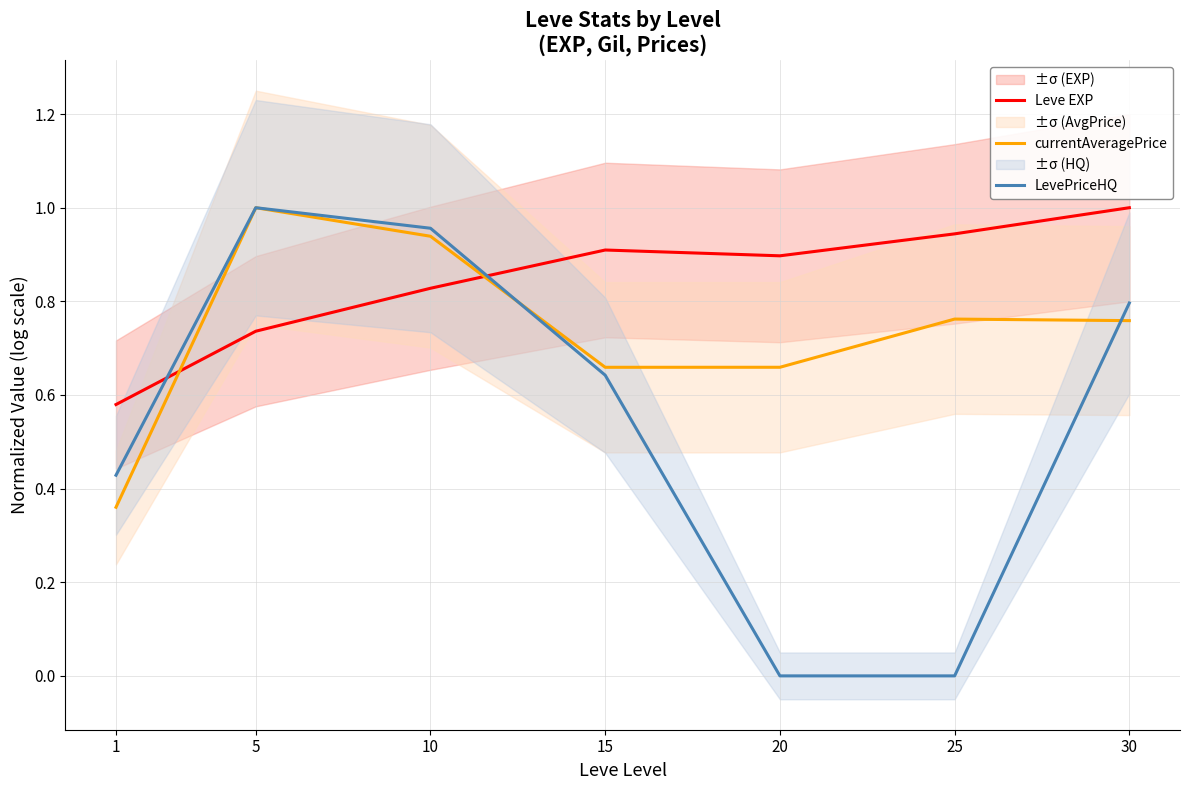

What are all the series names shown in the legend?

Leve EXP, currentAveragePrice, LevePriceHQ